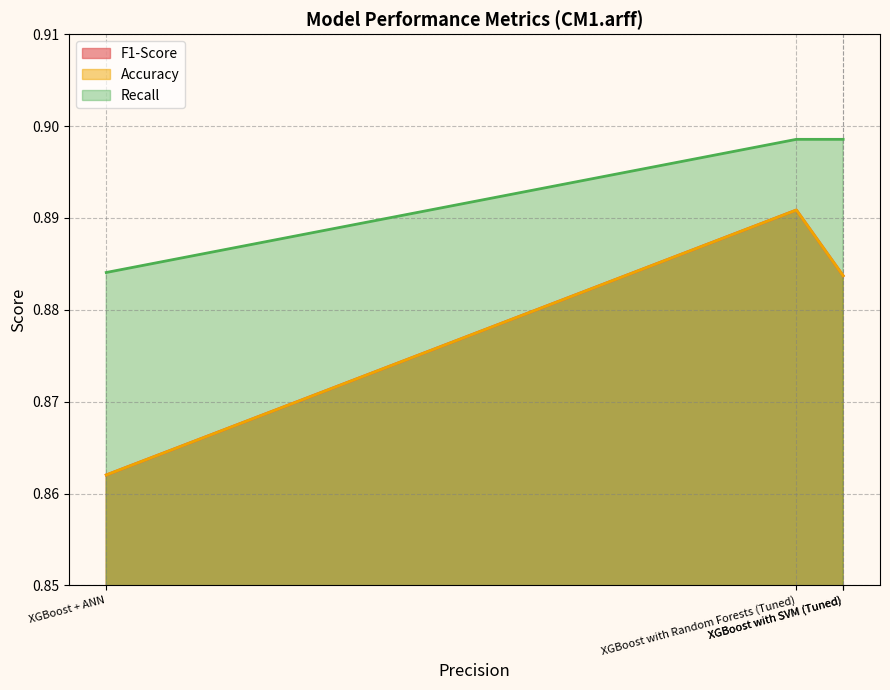

True or false: Recall has more than 1 interior local peaks.

False